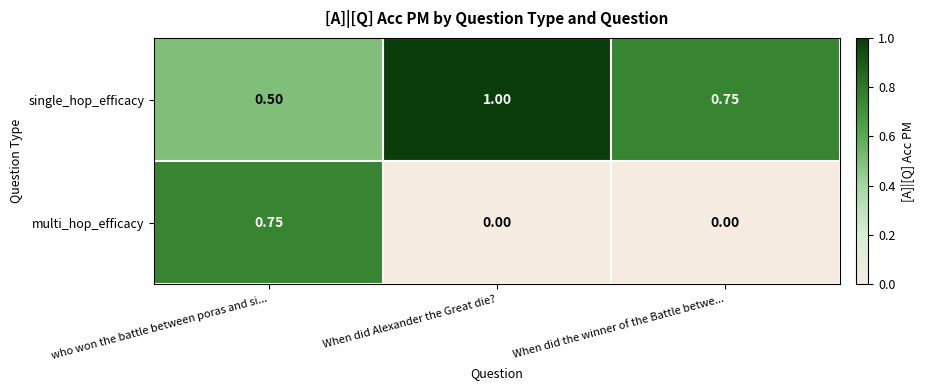

Which series changed the most between who won the battle between poras and si... and When did Alexander the Great die??

multi_hop_efficacy